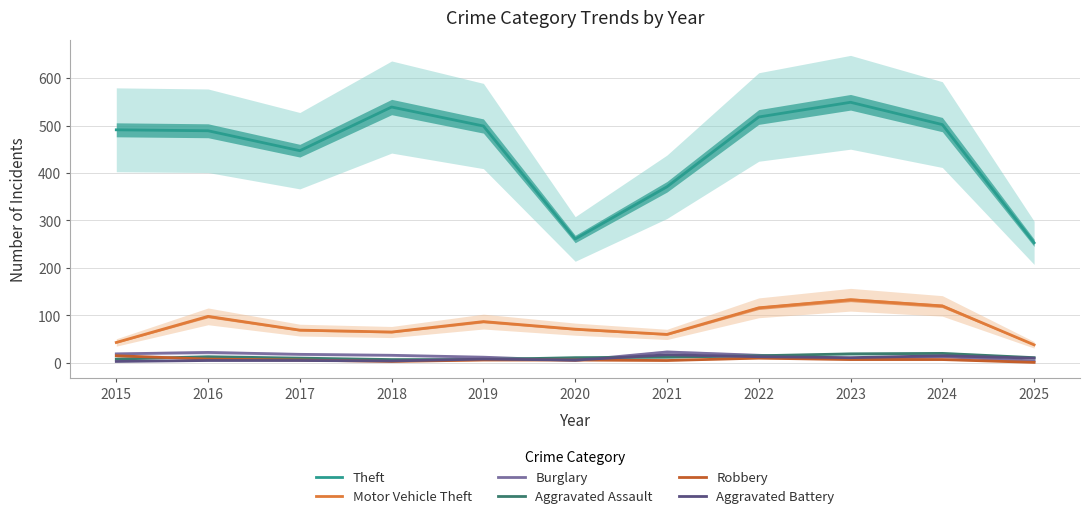

Reading left to right, list all the values displayed in this chart.

Theft: 491	489	447	539	499	261	371	518	549	502	253
Motor Vehicle Theft: 43	98	69	65	87	71	60	116	133	120	38
Burglary: 19	22	18	16	12	5	23	16	9	13	4
Aggravated Assault: 8	13	10	7	7	11	12	15	19	20	11
Robbery: 15	8	6	3	6	6	5	10	7	7	1
Aggravated Battery: 3	5	5	4	8	6	17	13	11	15	10